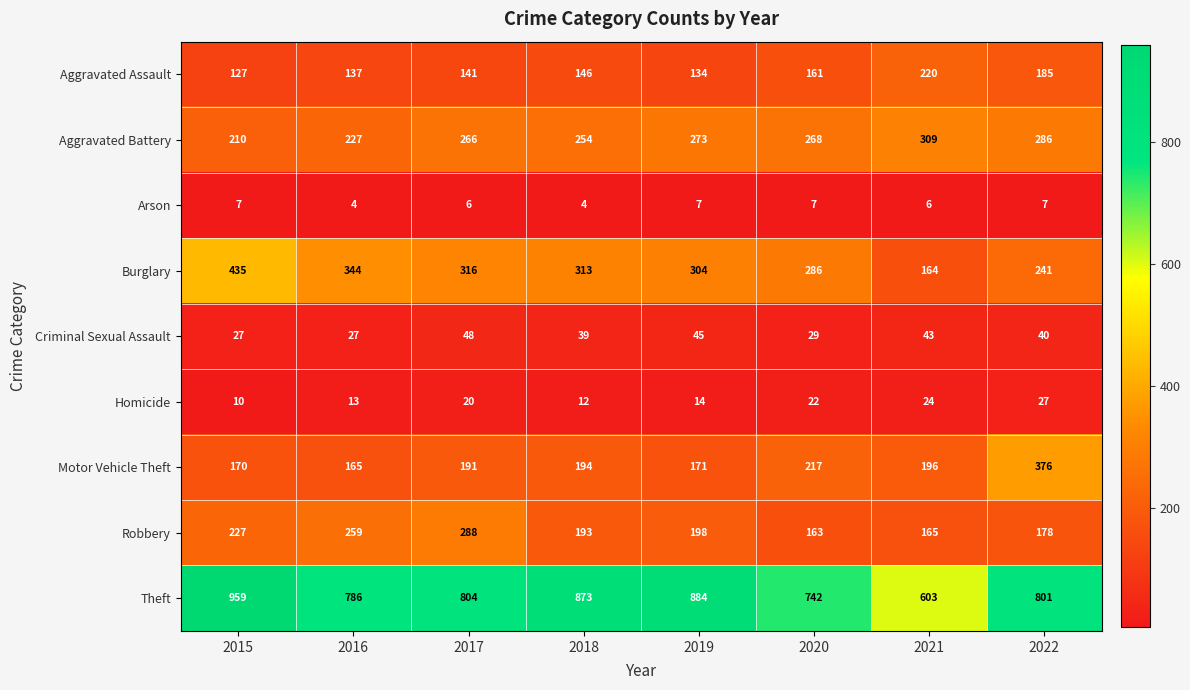

List the series in order of their peak value, lowest first.

Arson, Homicide, Criminal Sexual Assault, Aggravated Assault, Robbery, Aggravated Battery, Motor Vehicle Theft, Burglary, Theft